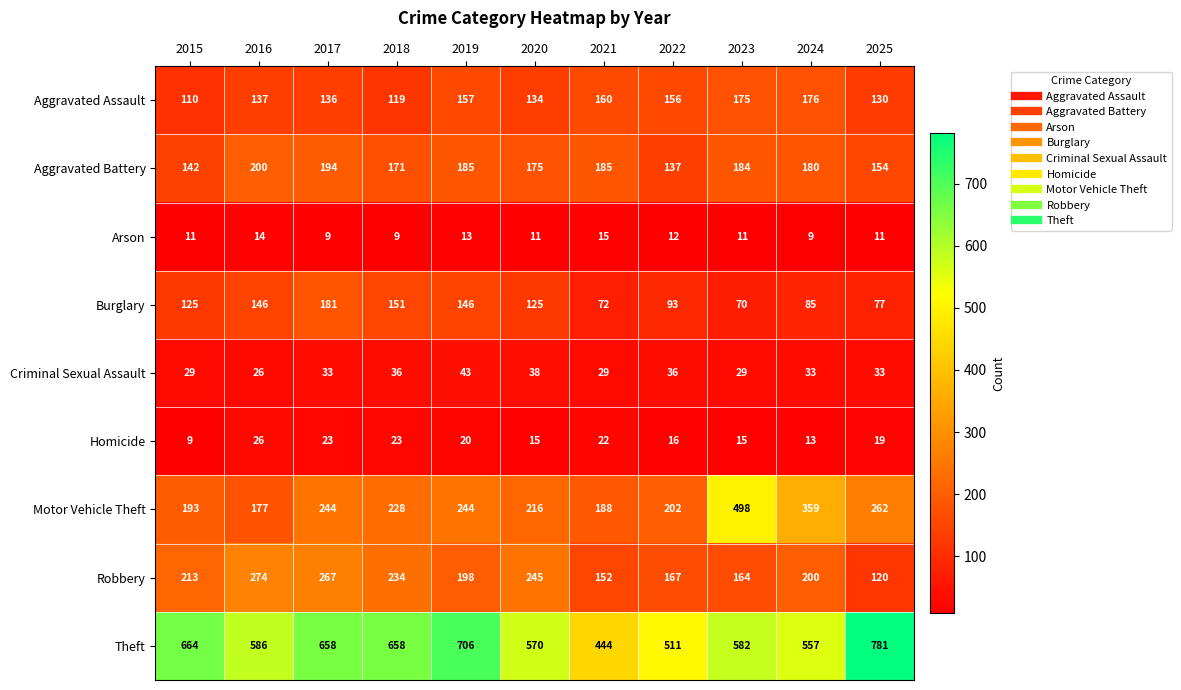

What is the difference between the highest and lowest values at 2016?

572